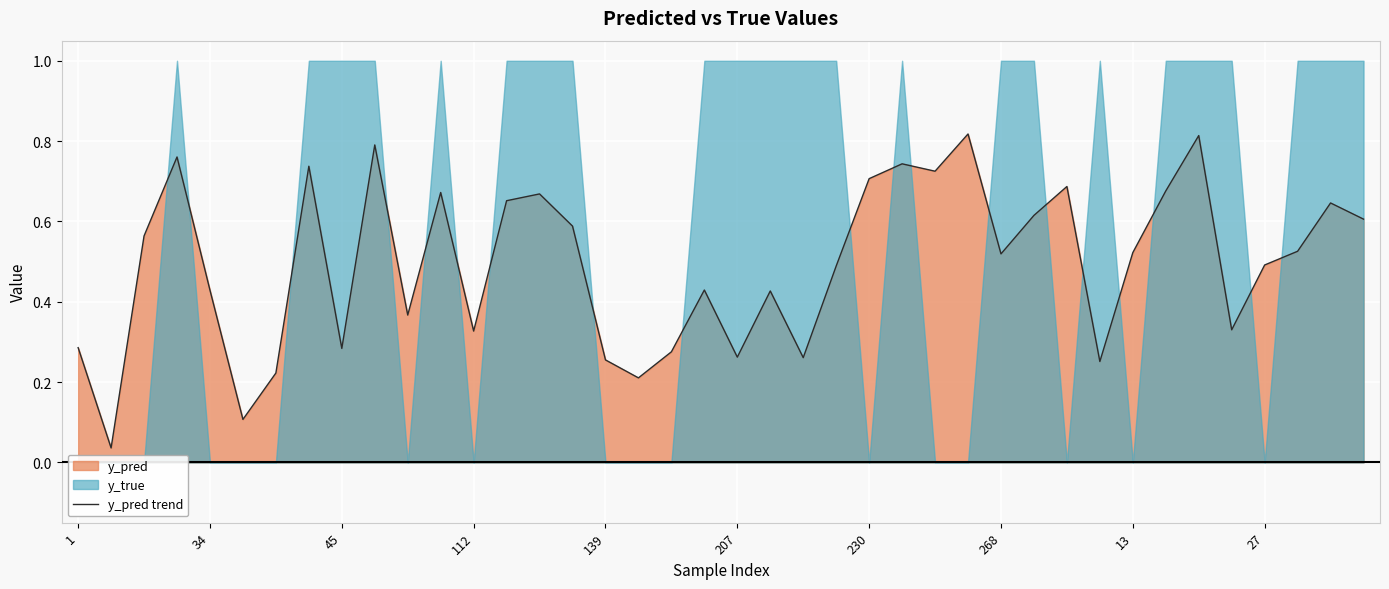

Is it true that the value at 31 is 0.3?

True